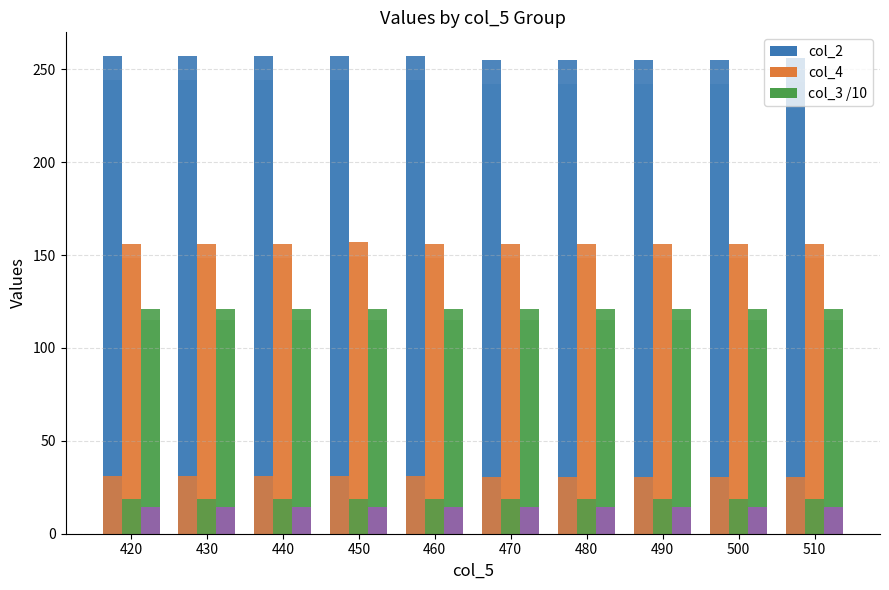

Between 440 and 470, which is larger?

440